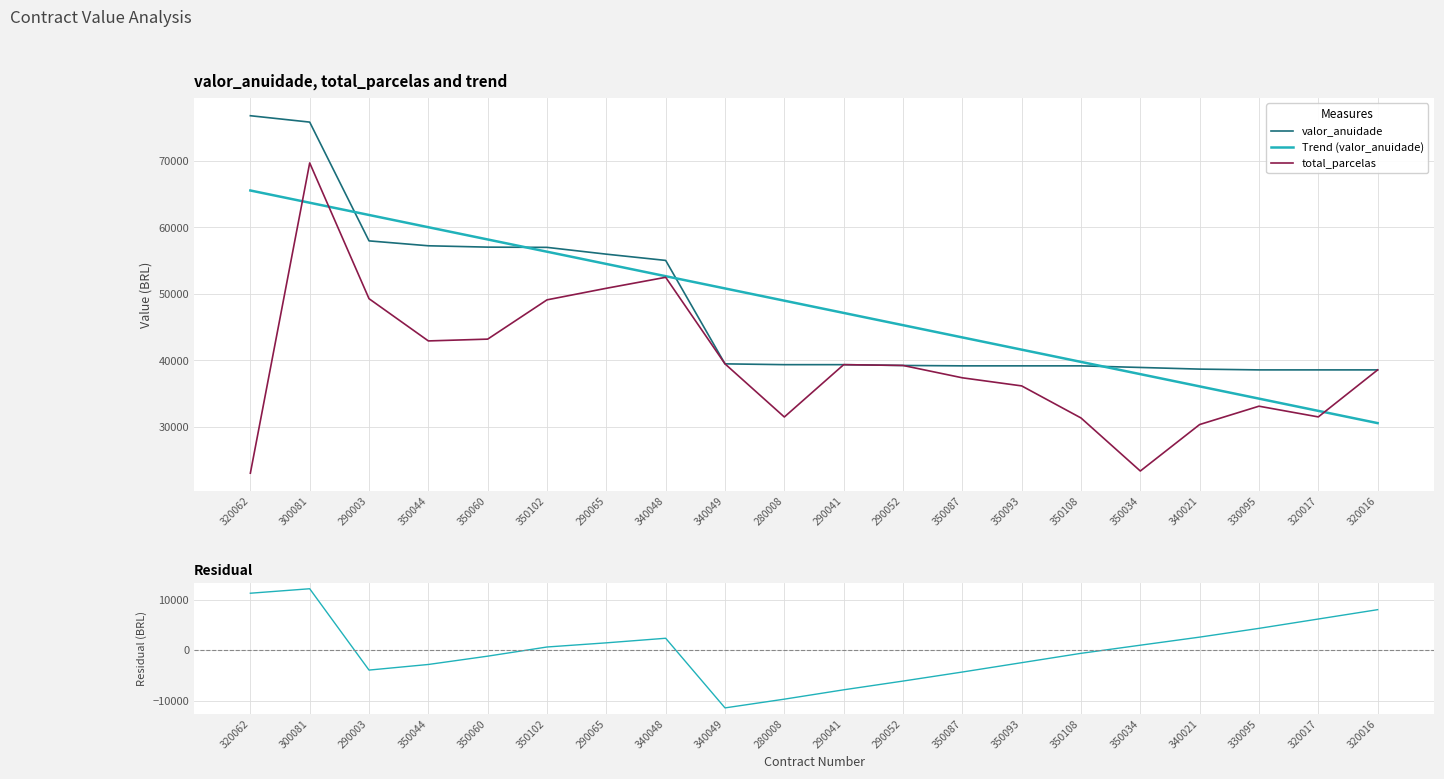

At which category is the sum across all series the highest?

300081